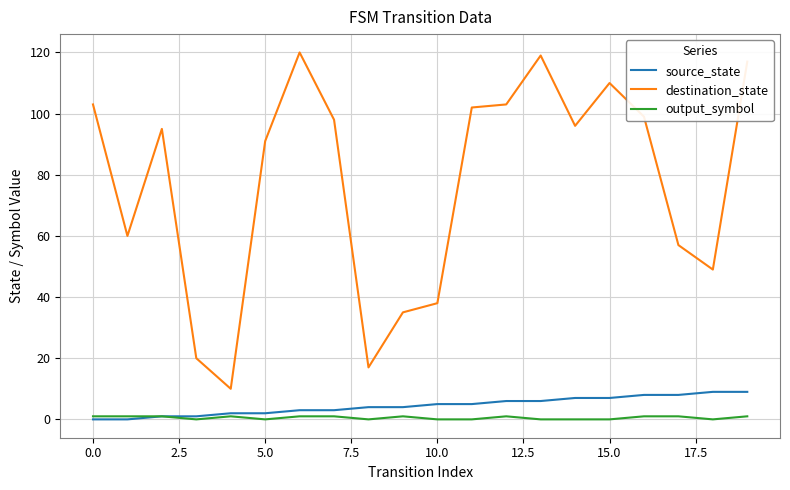

What is the maximum value for source_state?

9